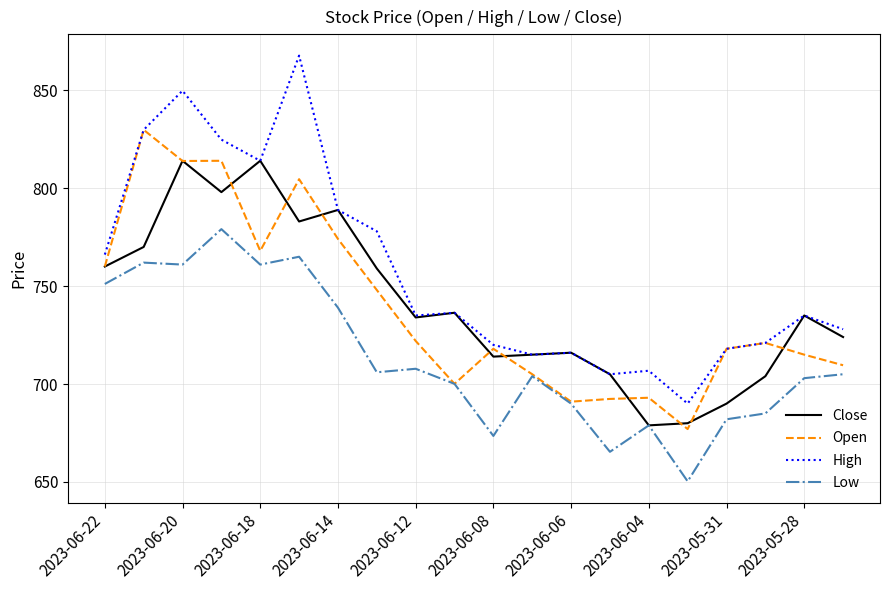

Rank the series by their maximum value, from highest to lowest.

High, Open, Close, Low